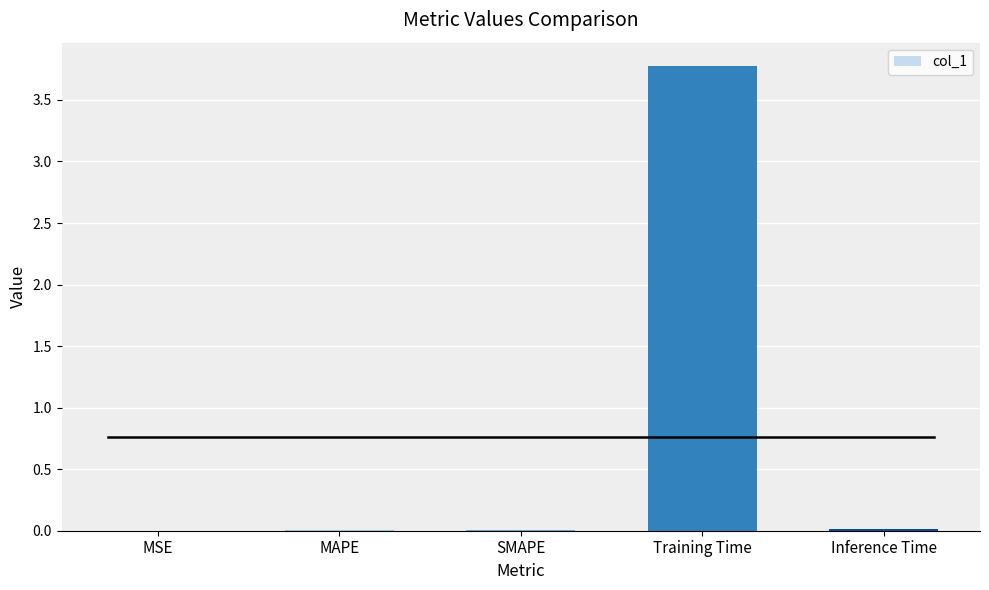

True or false: the data shows 0.0 at MSE.

True